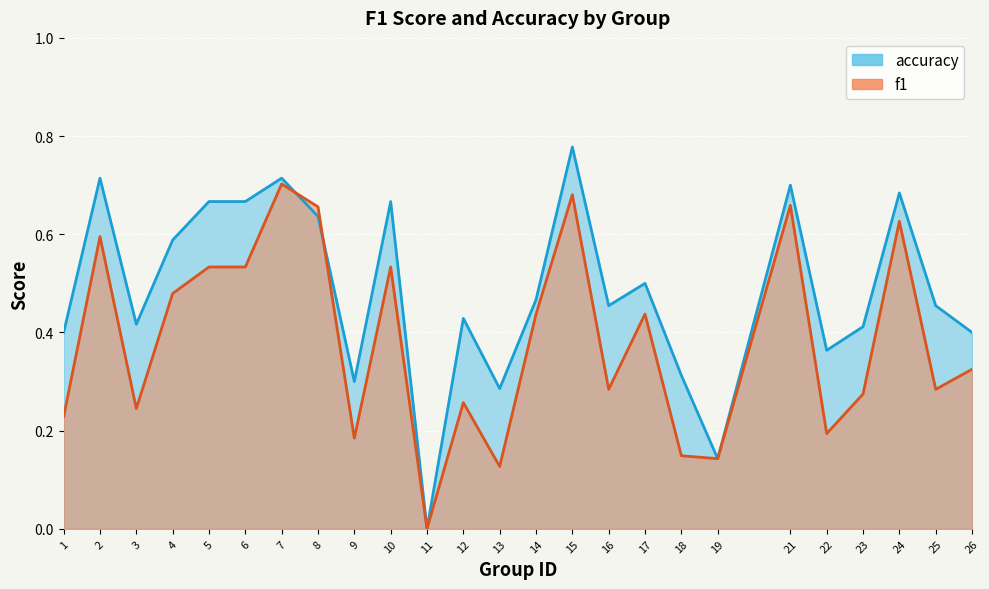

After their last crossing, which series has the higher values: accuracy or f1?

accuracy